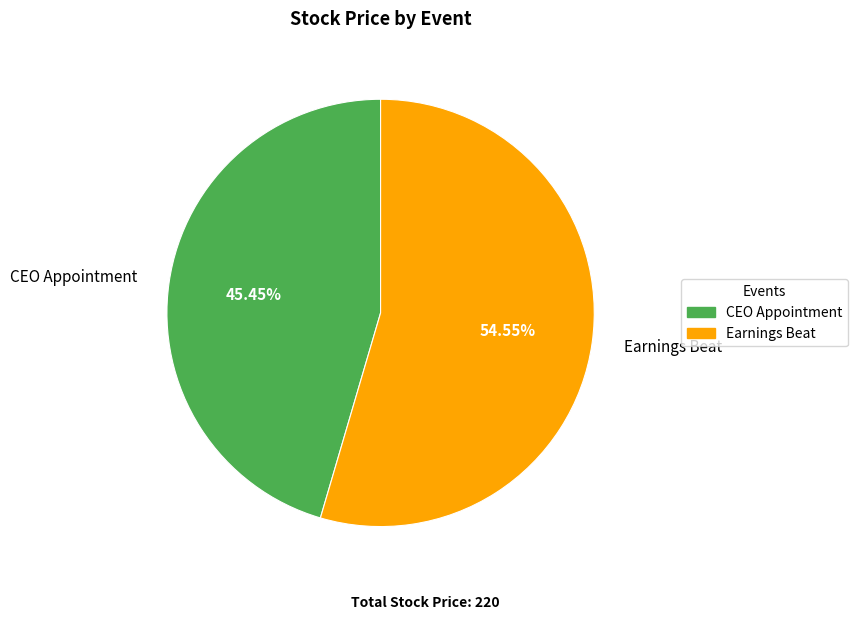

How many segments does this pie chart have?

2